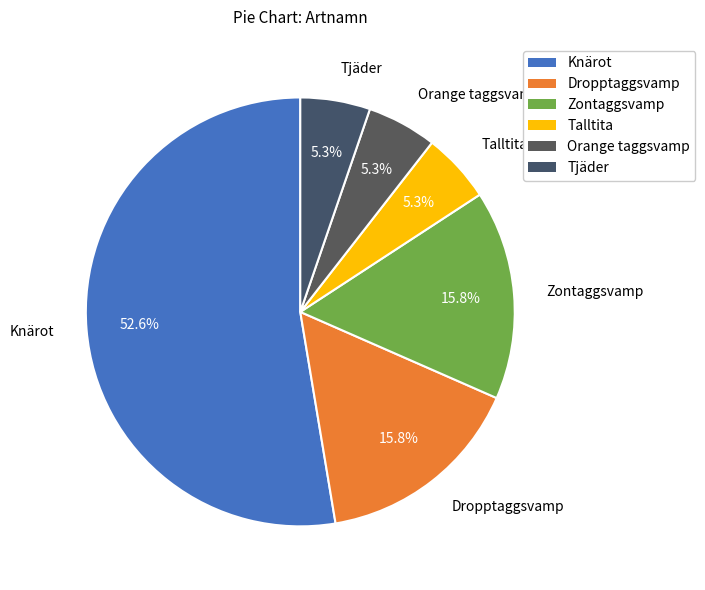

Combined, do Zontaggsvamp and Talltita account for over 50%?

No